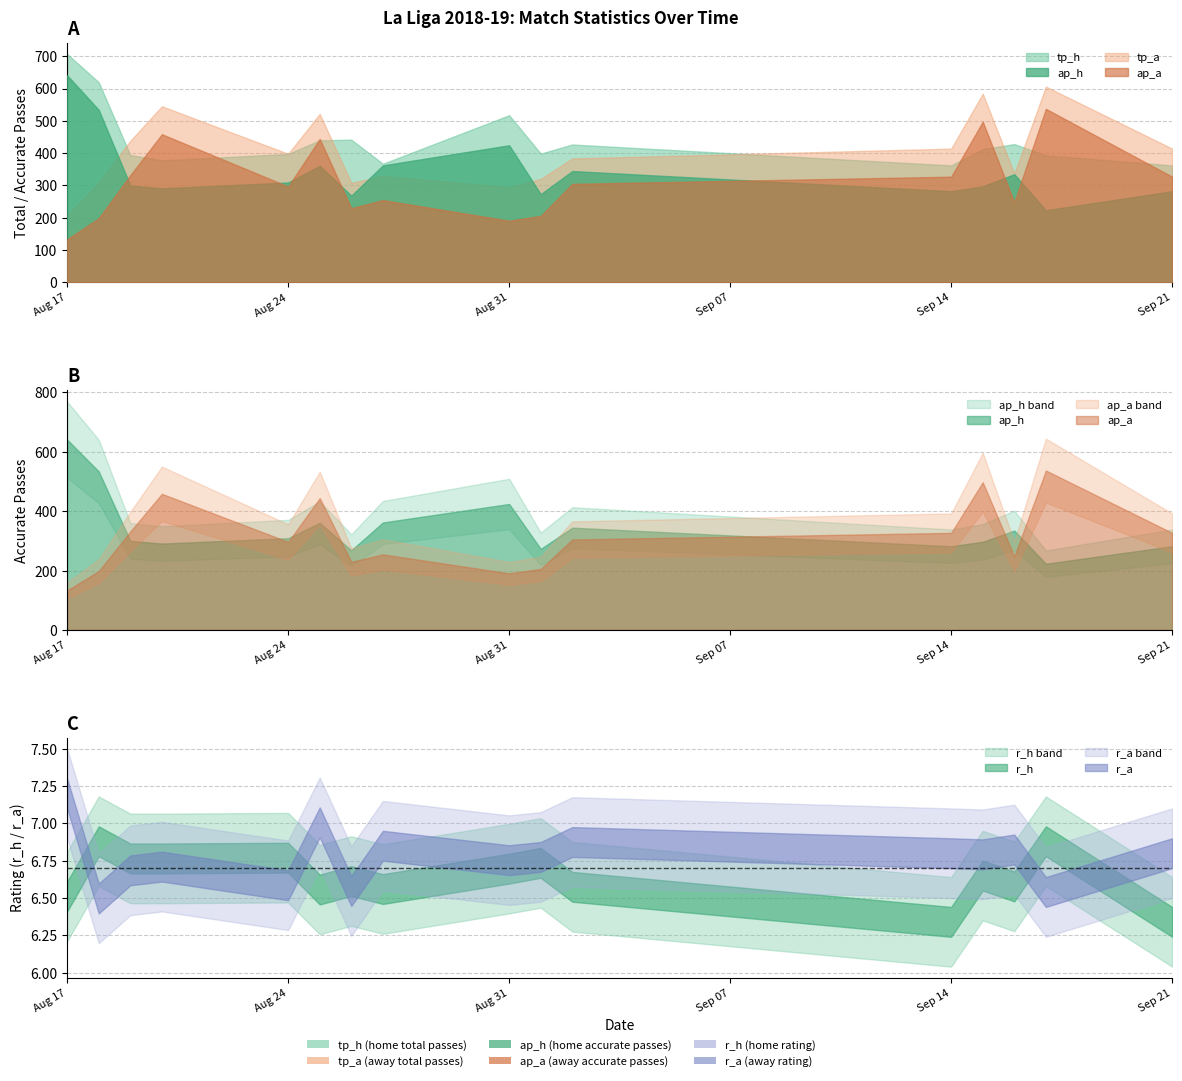

Does the chart display data point markers on the line(s)?

No